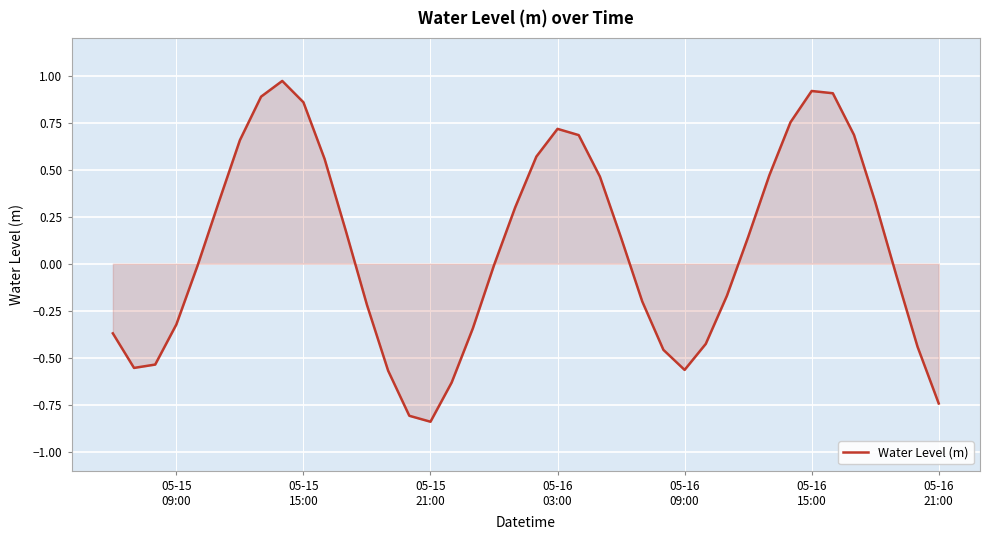

What is the difference between the maximum and minimum values?

1.8